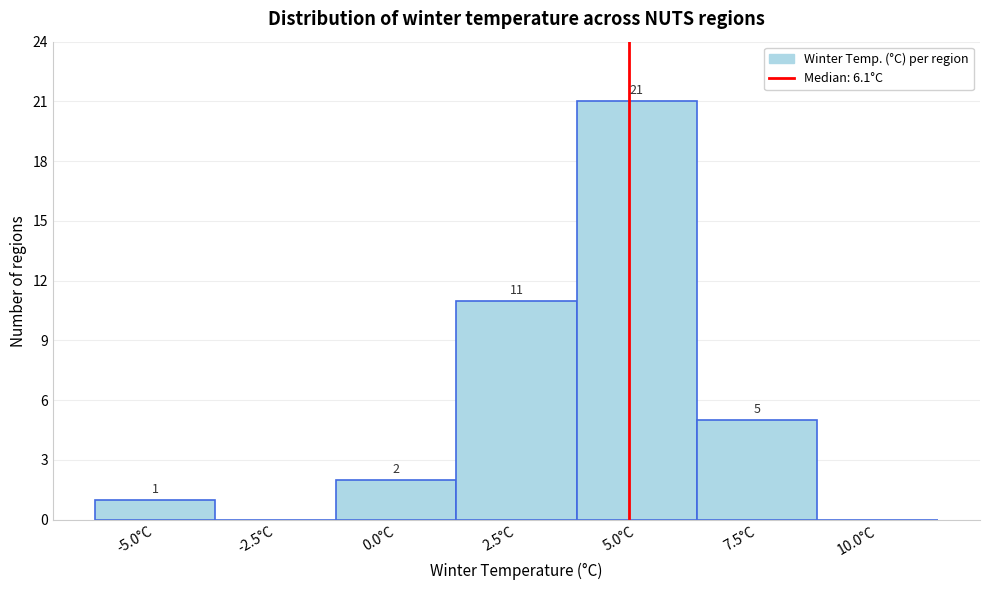

Reading right to left, transcribe all the data shown in this chart.

10.0°C=0	7.5°C=5	5.0°C=21	2.5°C=11	0.0°C=2	-2.5°C=0	-5.0°C=1